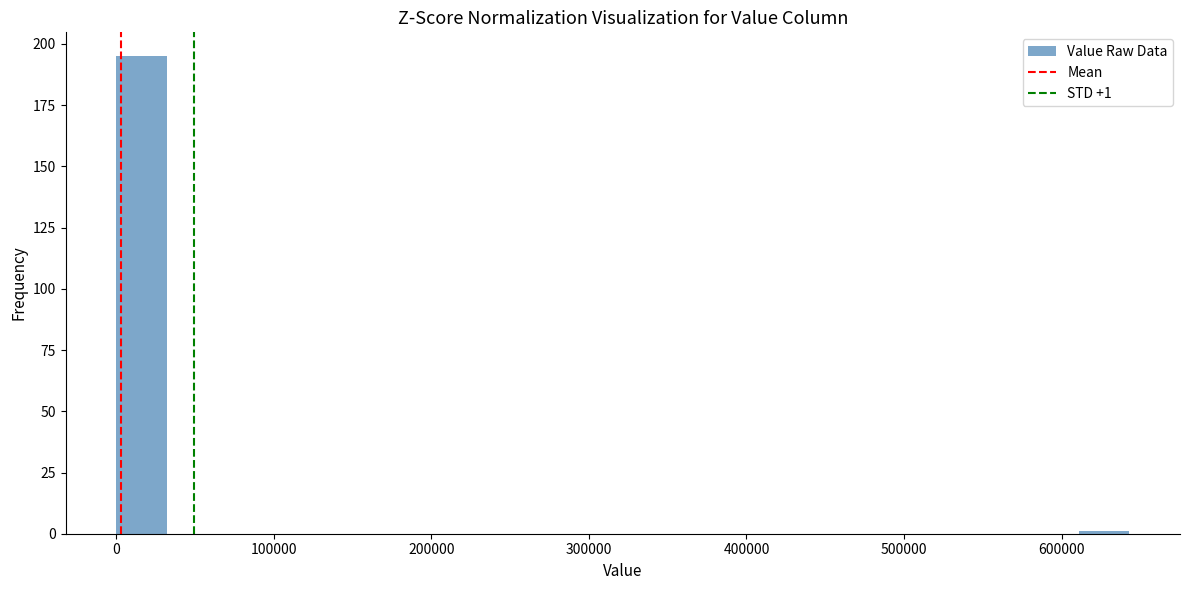

Read against the x-axis, roughly where is the centre of the tallest bar?

20000